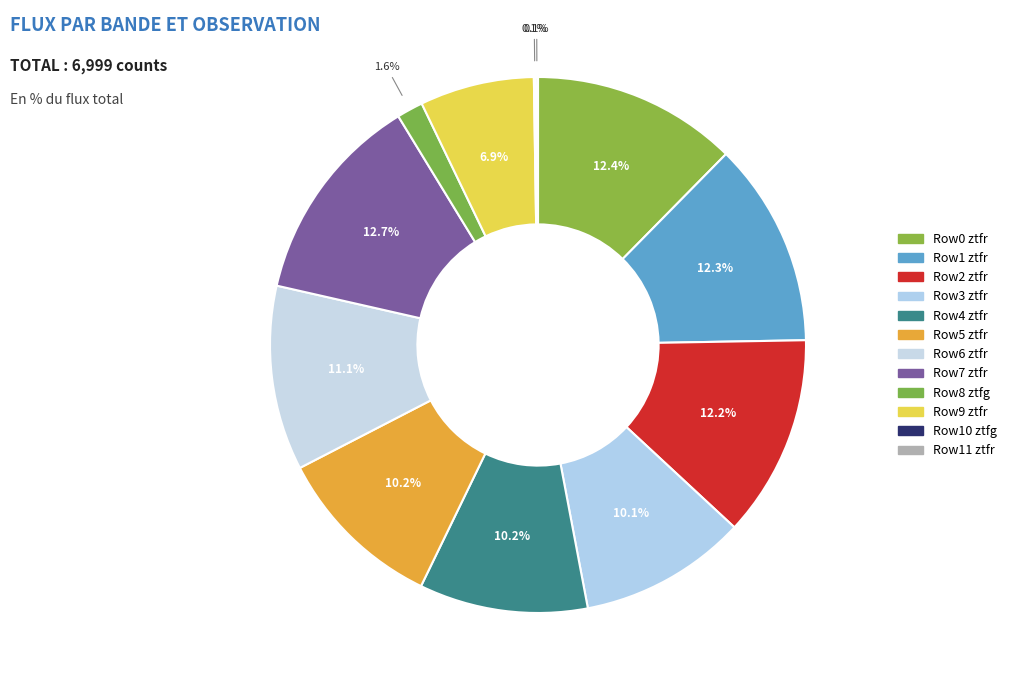

Count the number of slices in the pie.

12